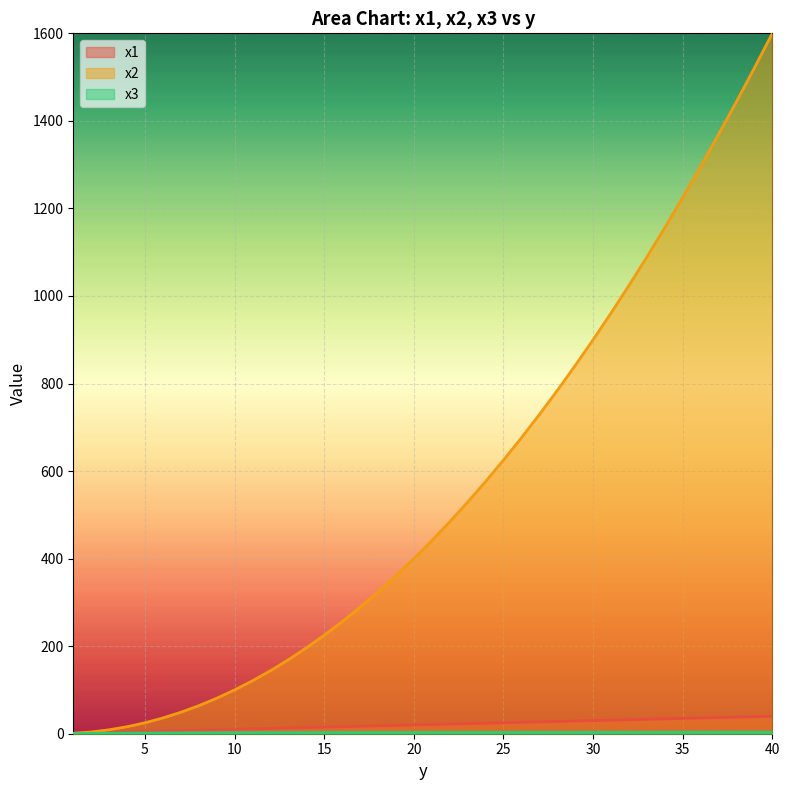

What is the value of the x2 point at the 39th from the left?

1521.0